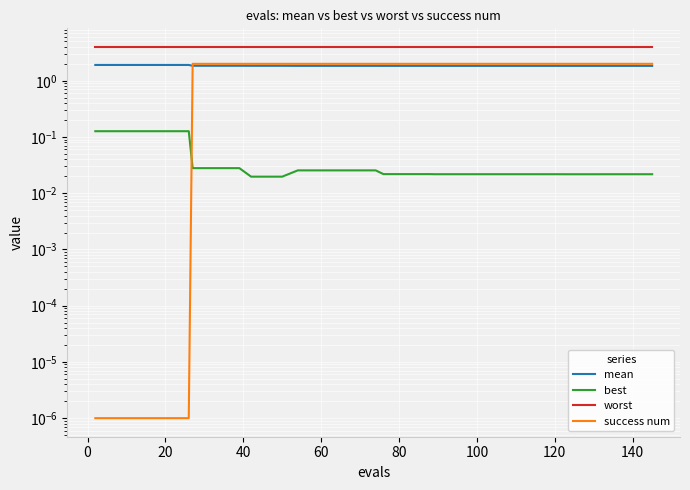

What are all the series names shown in the legend?

mean, best, worst, success num